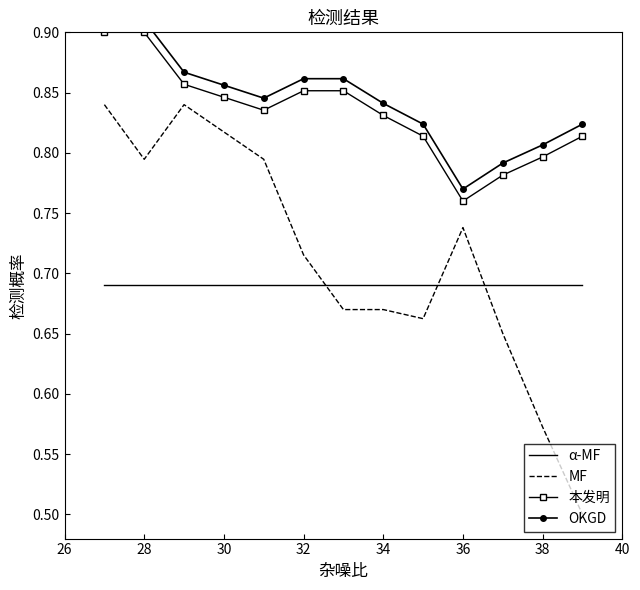

True or false: col_1 and col_2 (shifted) cross at least once.

False